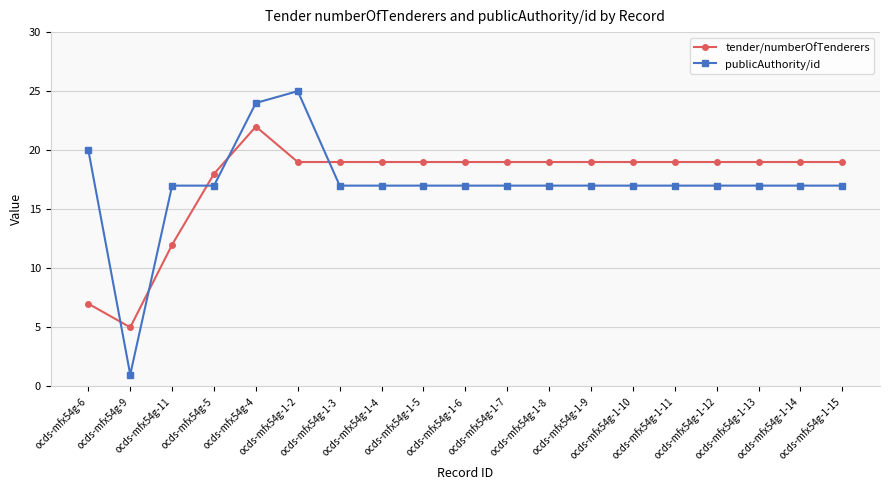

What is the difference between the highest and lowest values at ocds-mfx54g-1-4?

2